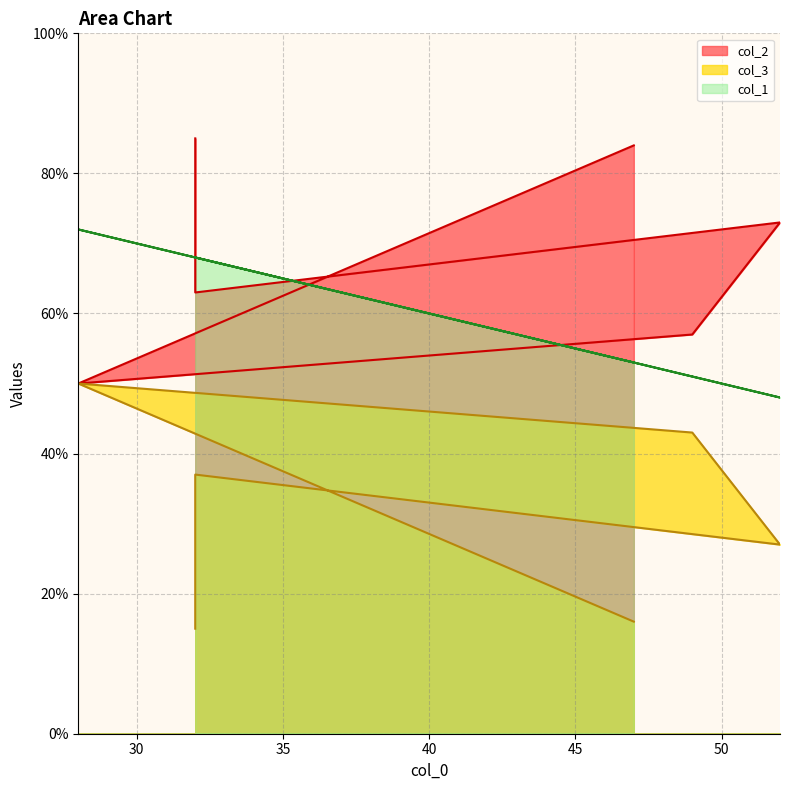

How many distinct data groups are displayed?

3